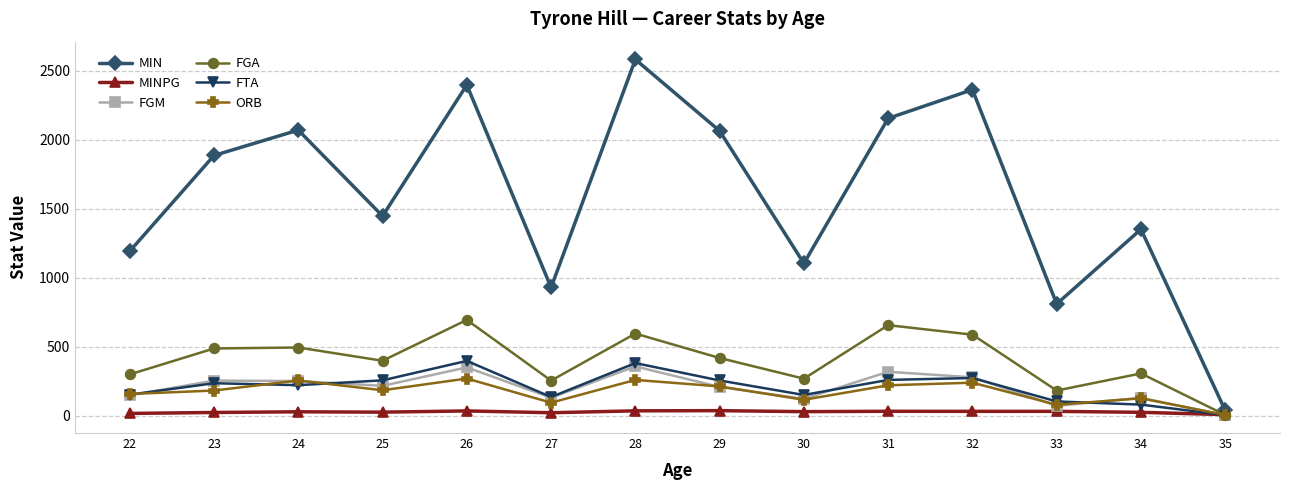

Which series has the largest range (max minus min)?

MIN